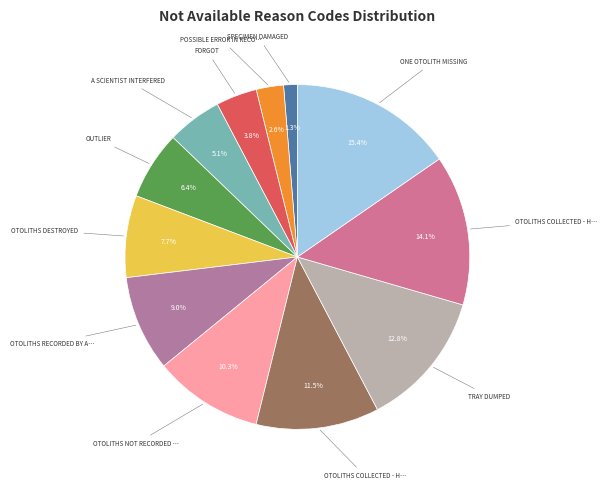

Which category has the smallest portion of the pie?

SPECIMEN DAMAGED